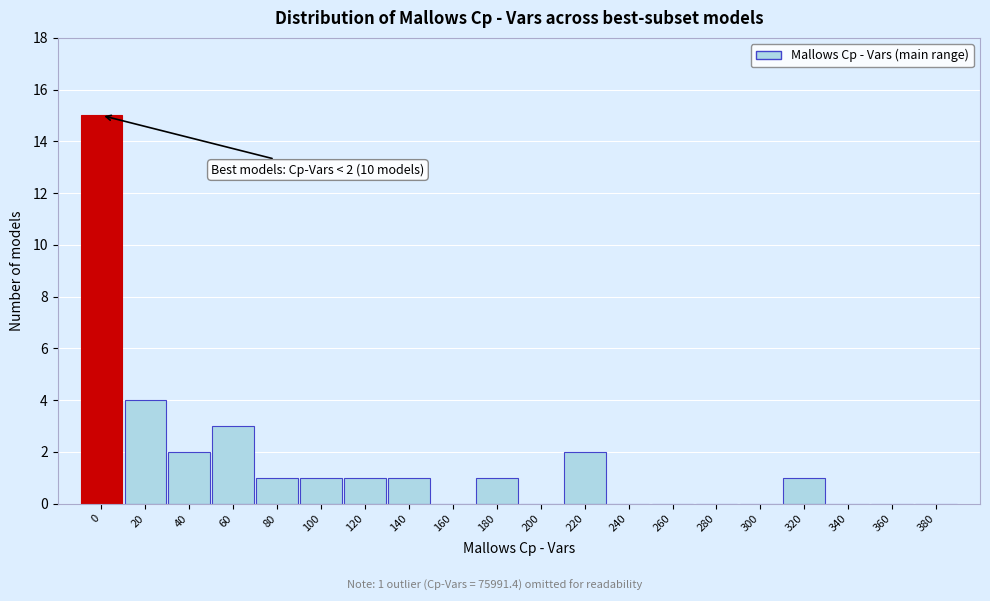

Reading left to right, what are all the values shown in this chart?

0=15	20=4	40=2	60=3	80=1	100=1	120=1	140=1	160=0	180=1	200=0	220=2	240=0	260=0	280=0	300=0	320=1	340=0	360=0	380=0